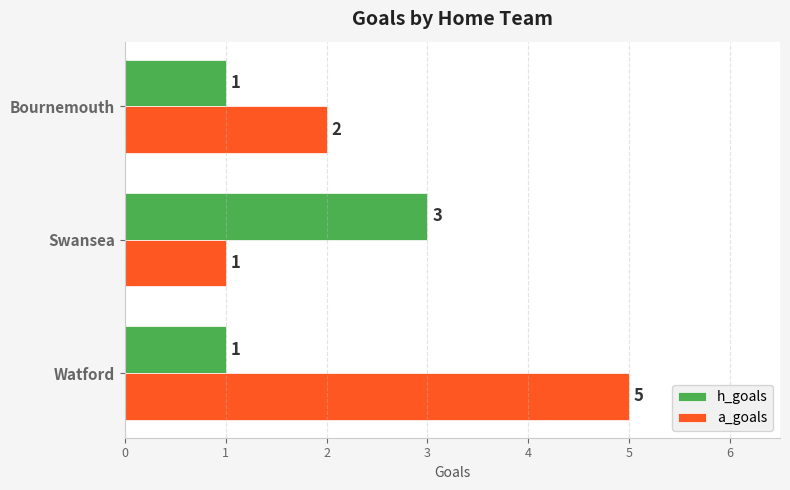

Which series has the largest range (max minus min)?

a_goals